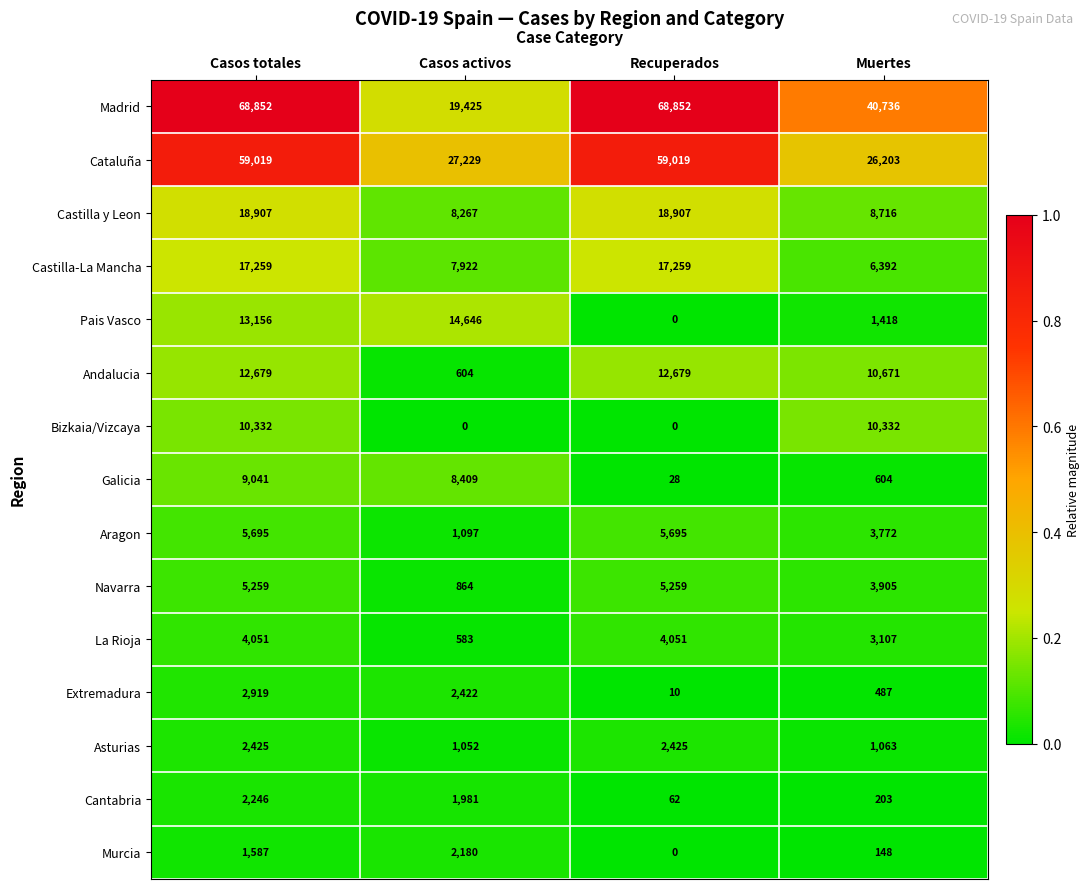

At which category is the sum across all series the highest?

Casos totales